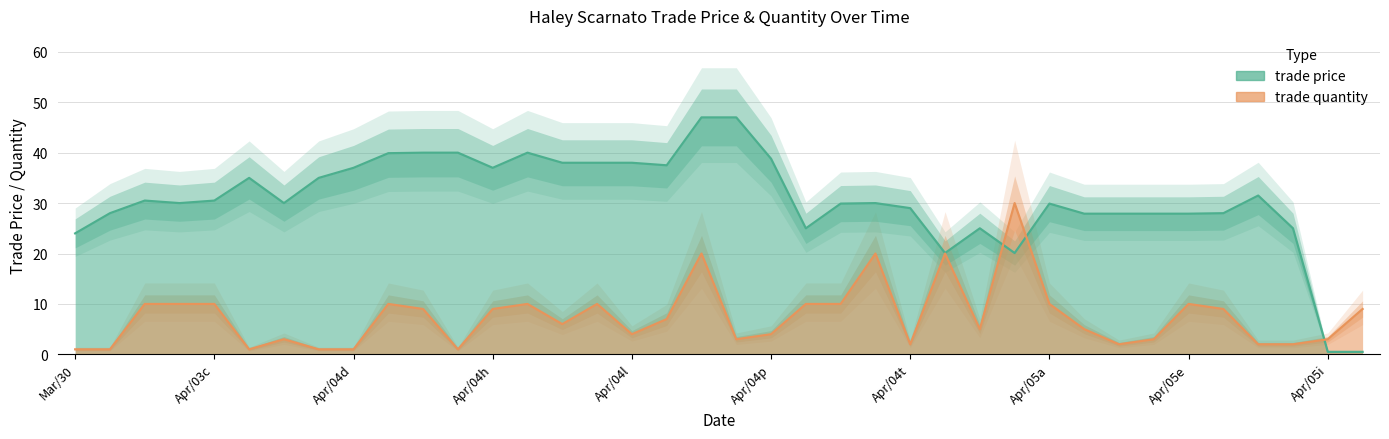

The trade_price series shows 27.9 at 31. True or false?

True